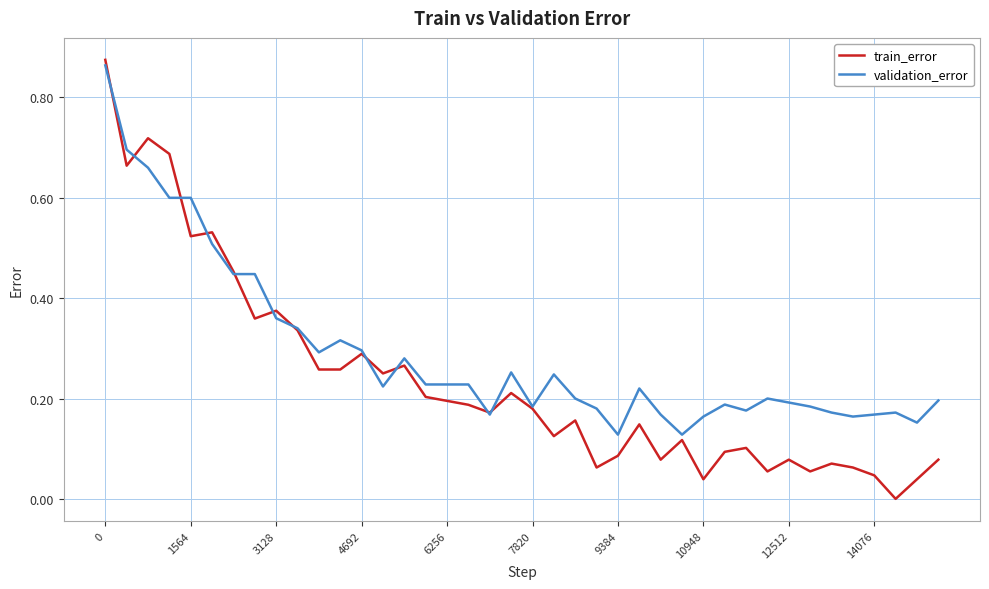

Which series has the widest spread of values?

train_error